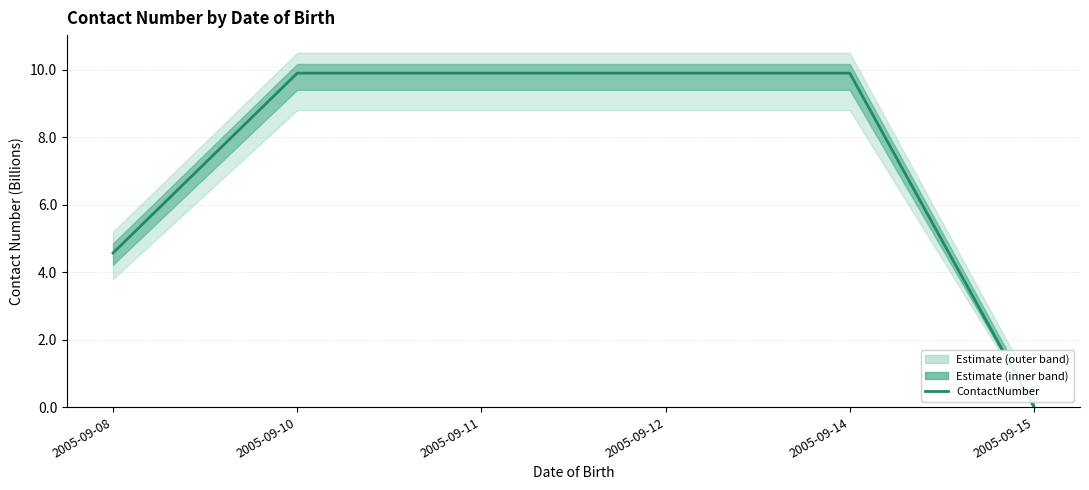

The value at 2005-09-15 is 0.0. True or false?

True